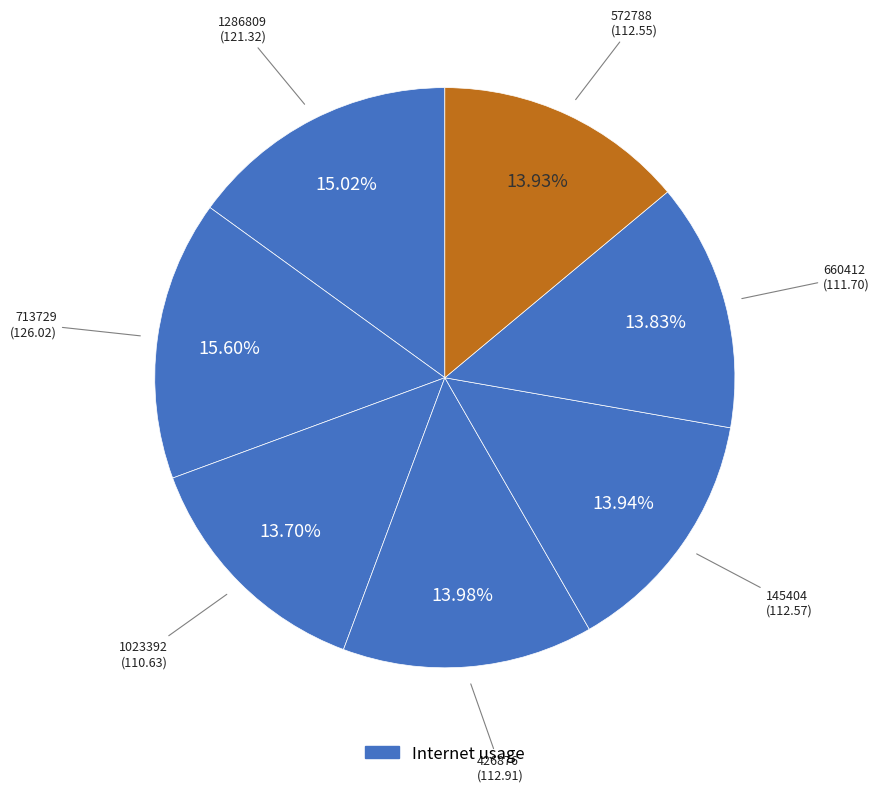

Count the number of slices in the pie.

7